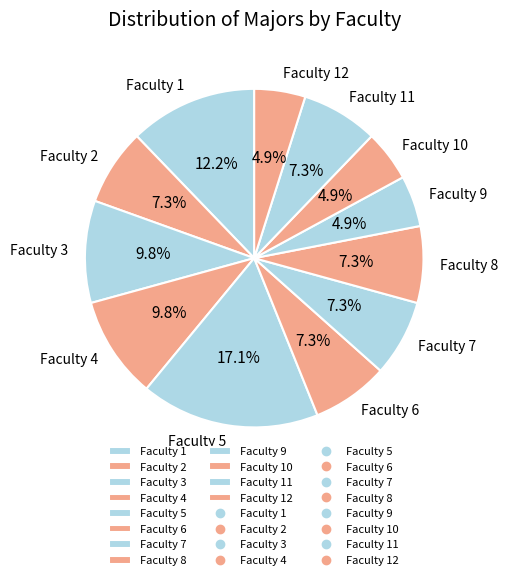

Does Faculty 2 represent more than half of the total?

No